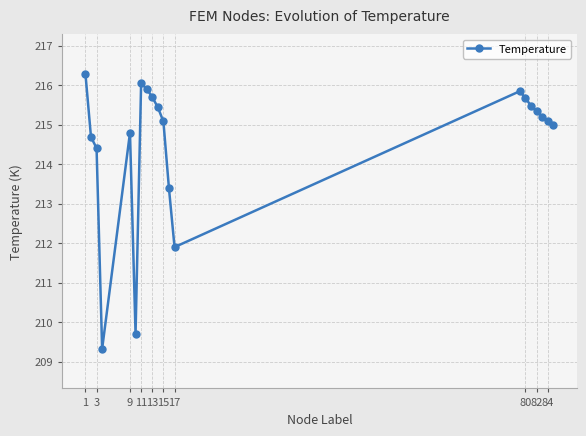

What is the difference between the maximum and second lowest values?

6.6